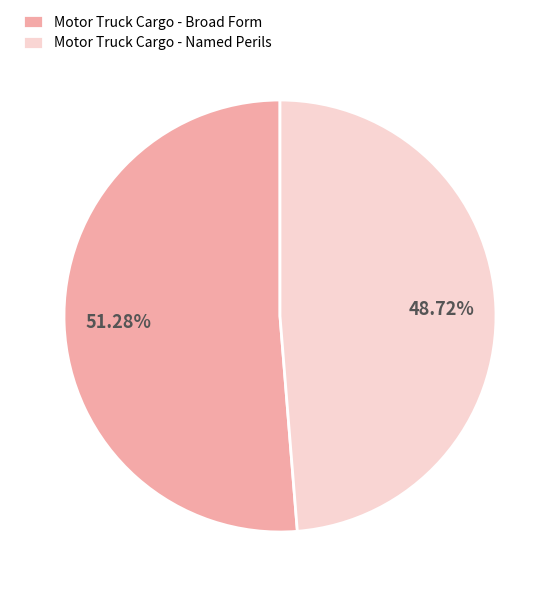

How much of the chart is everything except Motor Truck Cargo - Named Perils?

51.3%